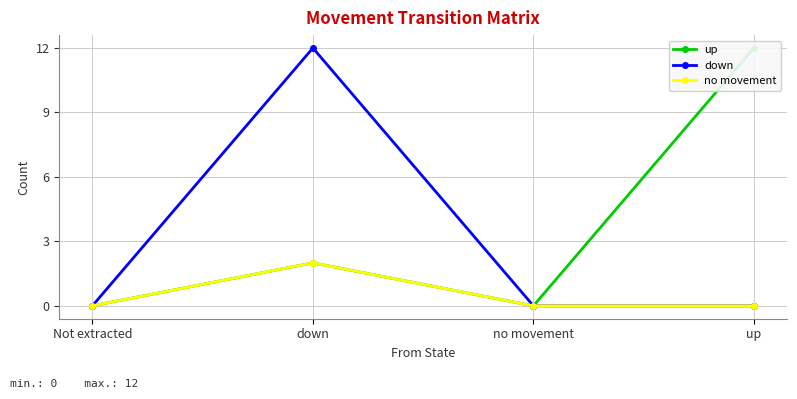

What is the label of the 4th point from the left?

up